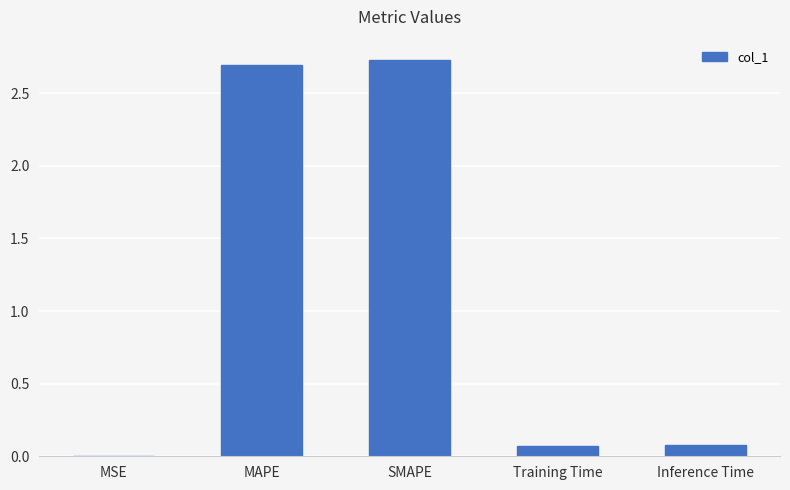

What is the change in value from MAPE to Training Time?

-2.6